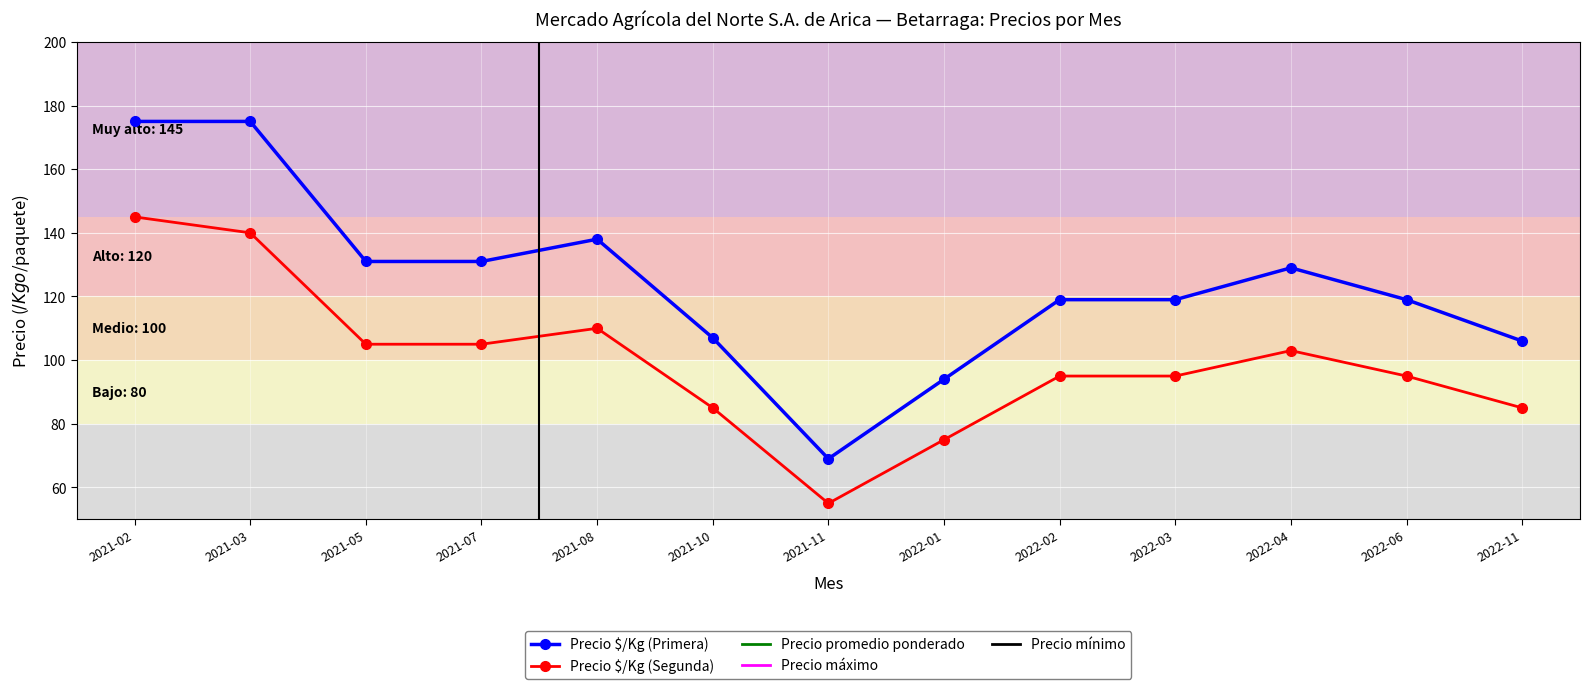

What is the maximum value for Precio mínimo?

750